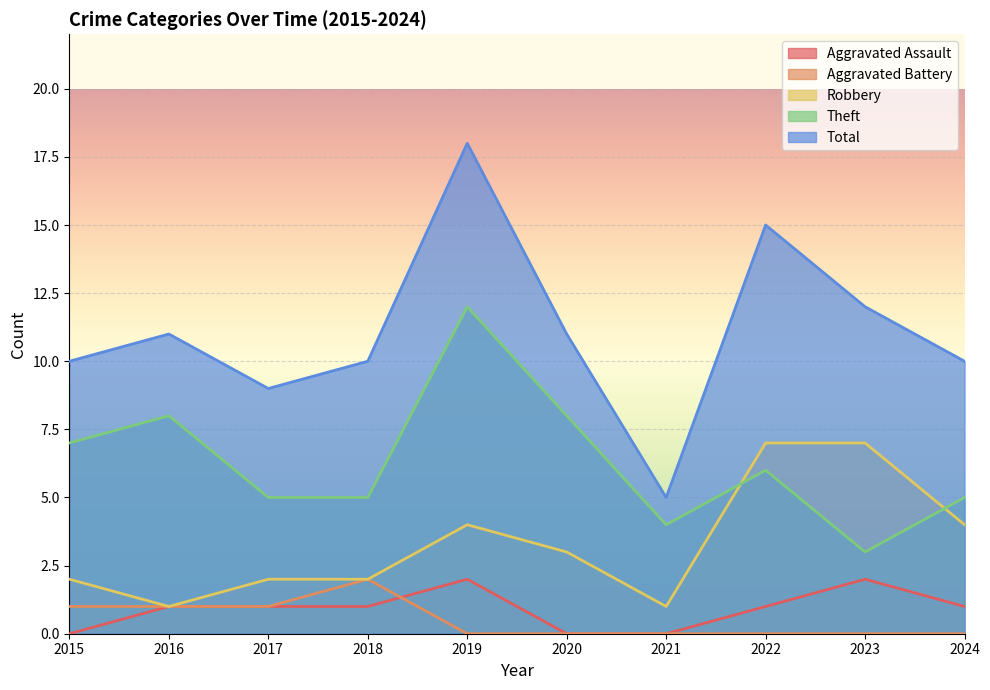

True or false: Theft and Total cross at least once.

False